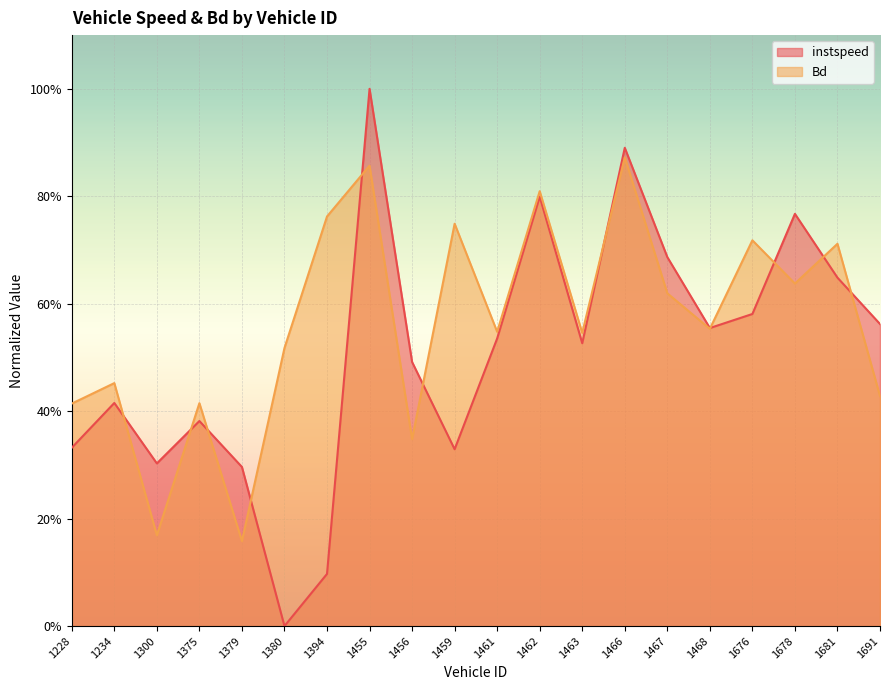

At which category is the sum across all series the highest?

1455